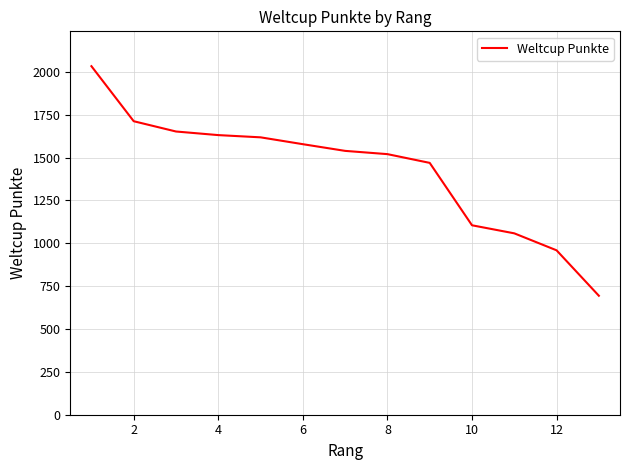

What is the average value?

1428